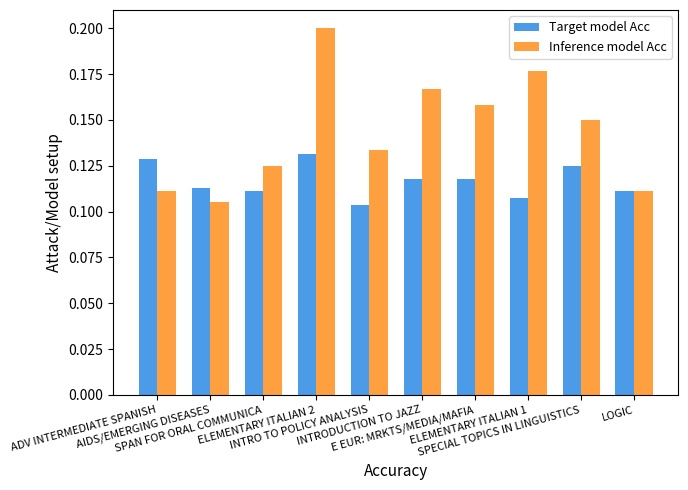

At how many categories does at least one series exceed 0?

10